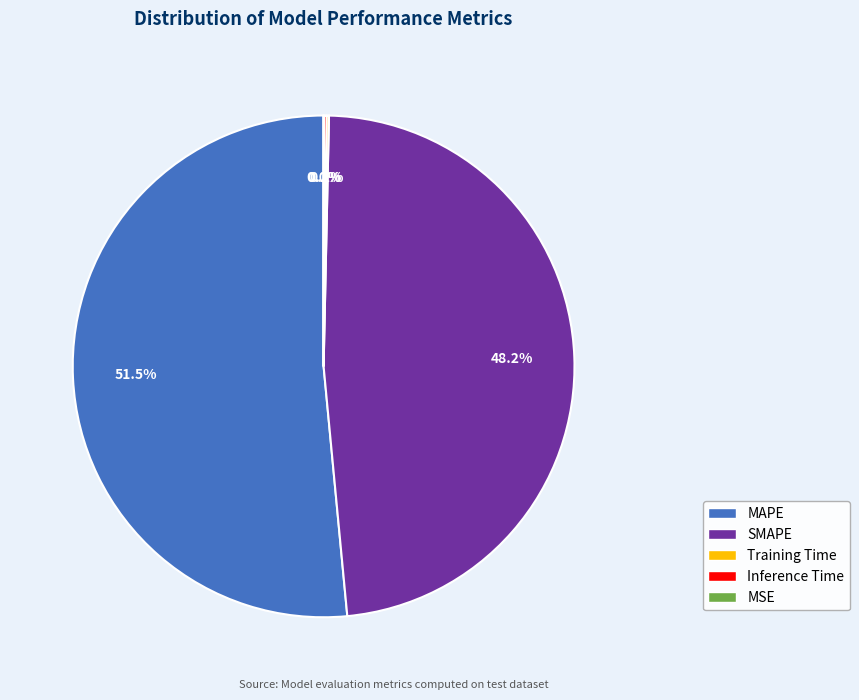

What is the largest slice in the pie chart?

MAPE